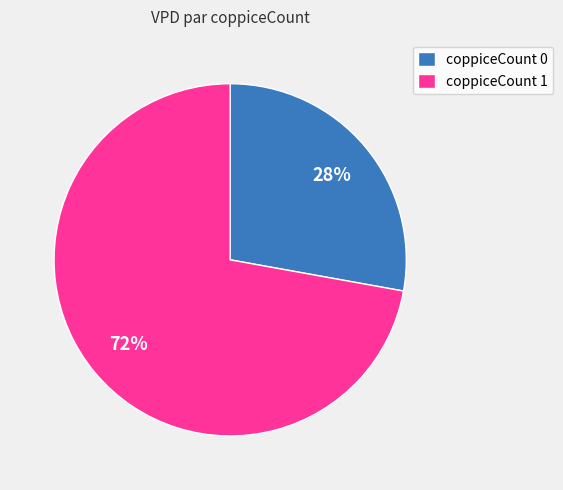

Rank the categories by value from highest to lowest.

coppiceCount 1, coppiceCount 0